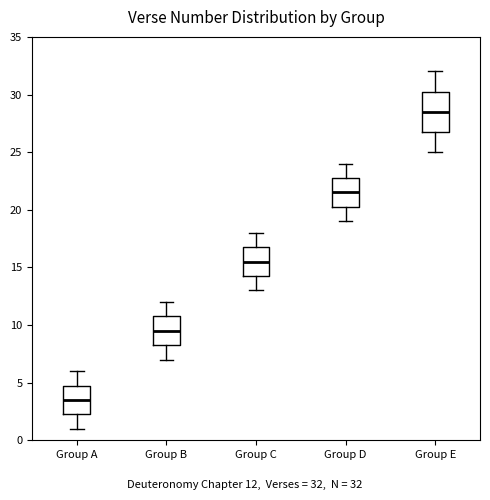

Which box is the tallest, from its lower edge to its upper edge?

Group E